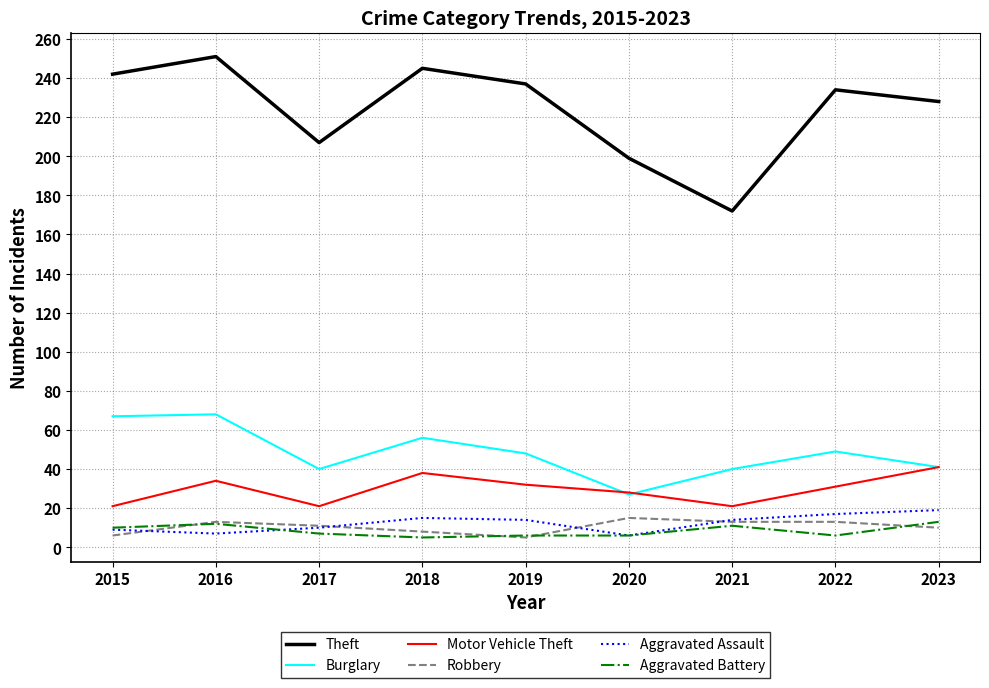

What is the greatest value displayed?

251